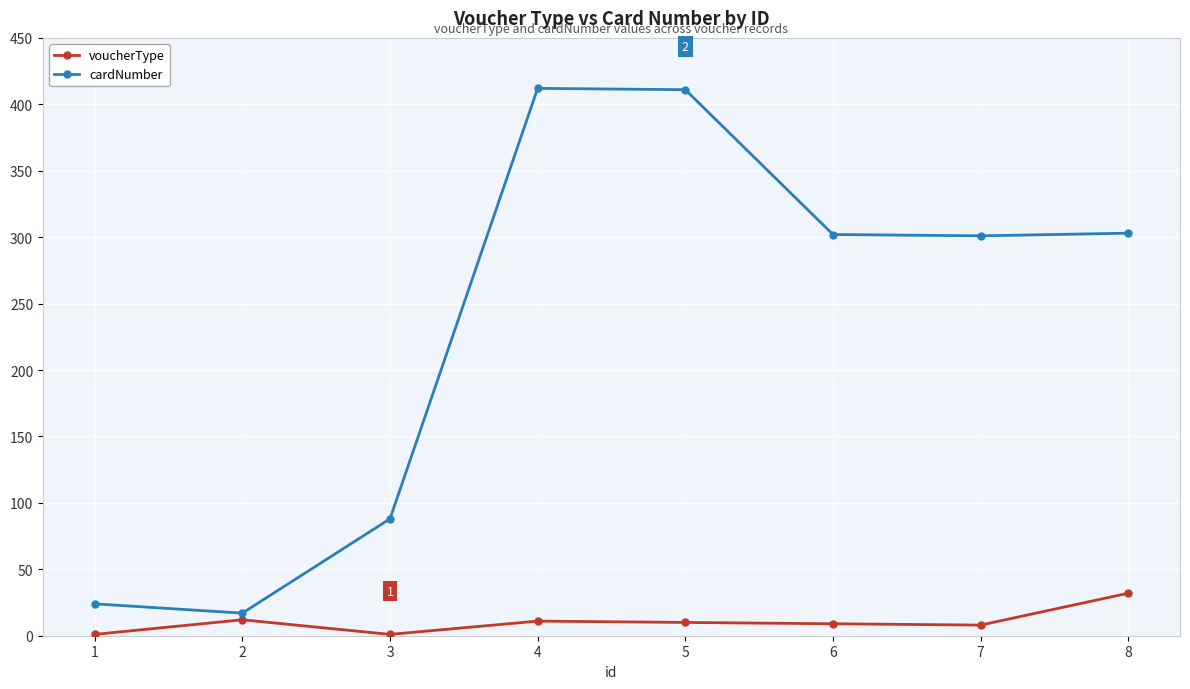

Which category has the highest value in the voucherType series?

8